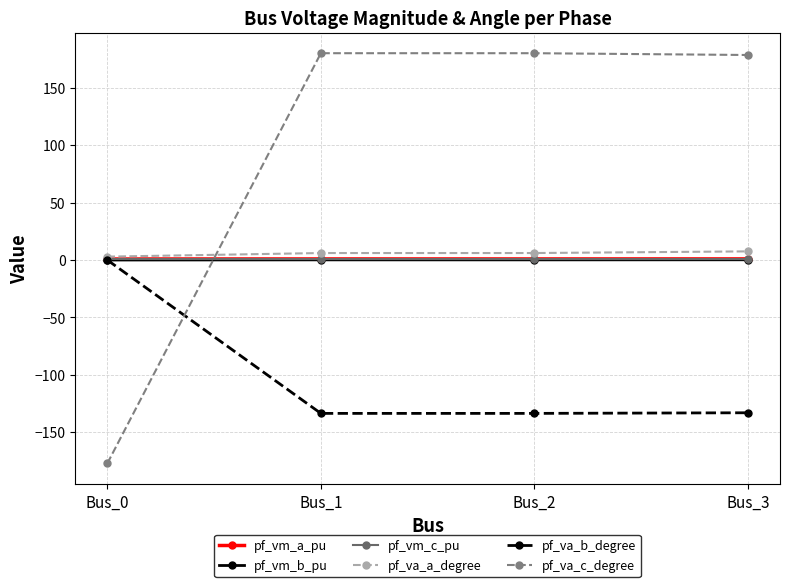

The value of pf_va_c_degree at Bus_0 is -177.1. True or false?

True